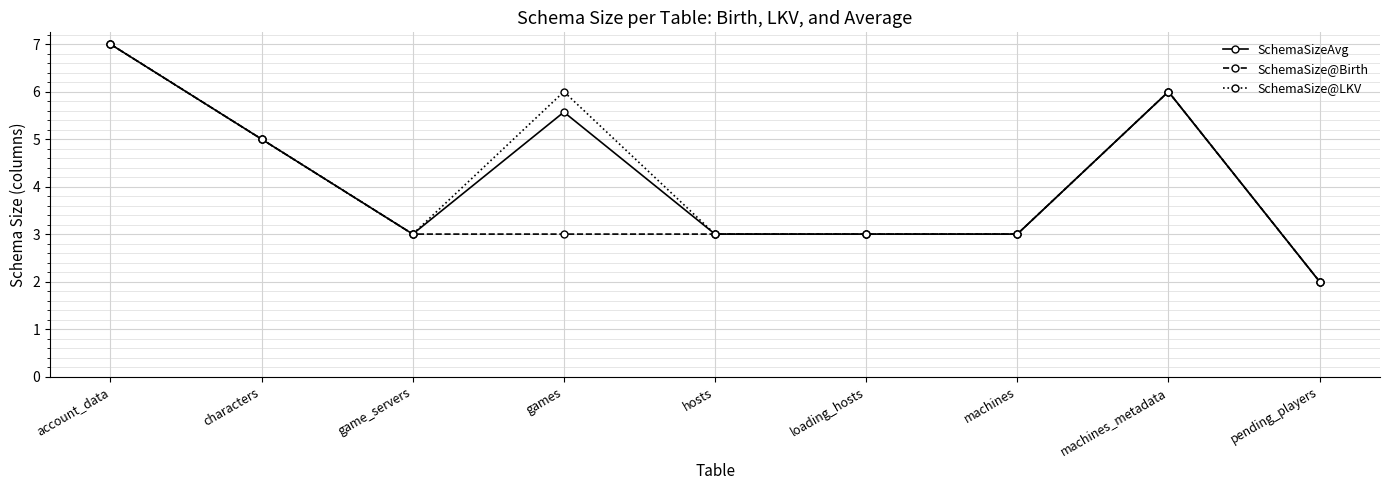

What is the label of the 5th point from the left?

hosts